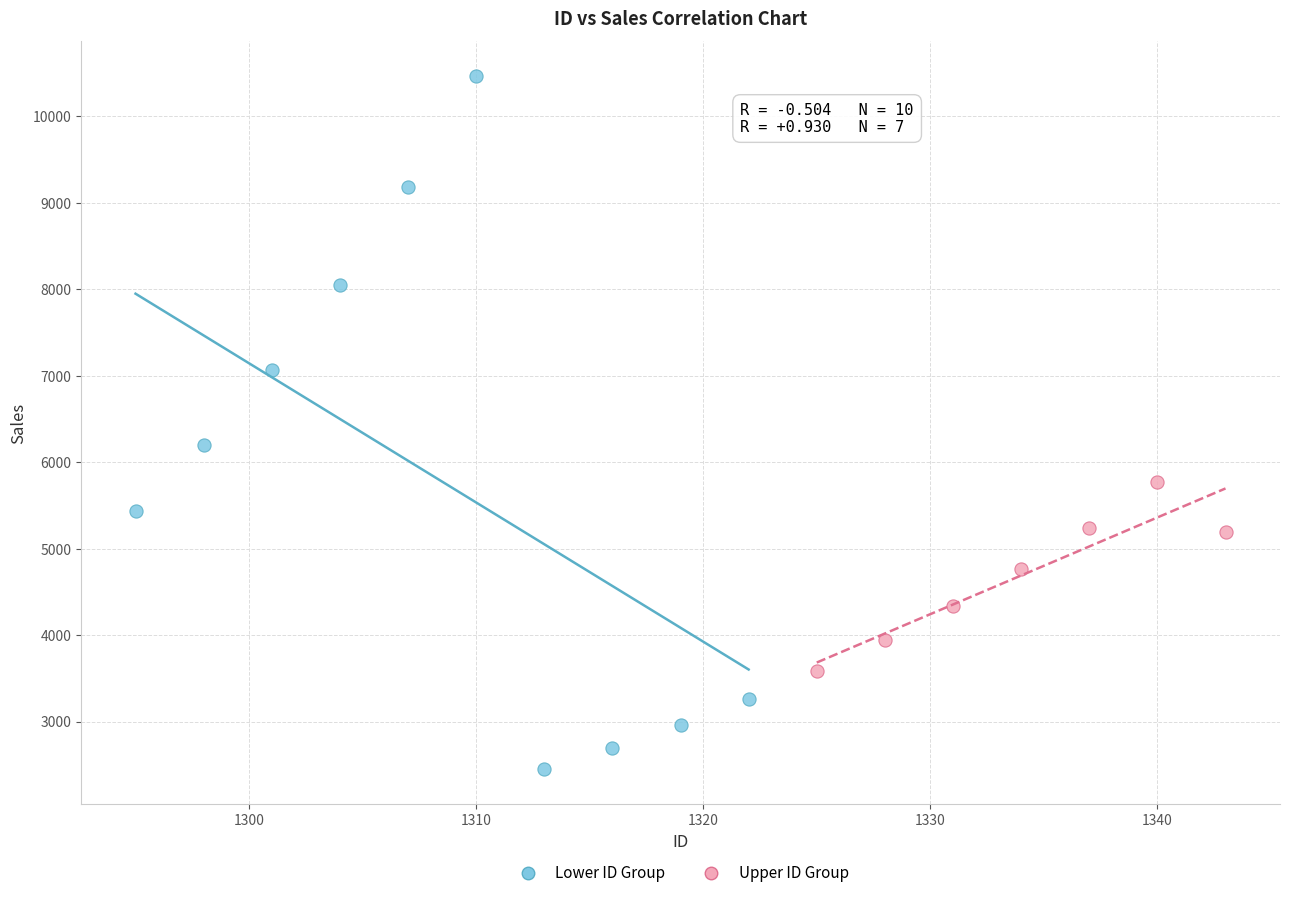

Which series has the largest Y range (max minus min)?

Lower ID Group